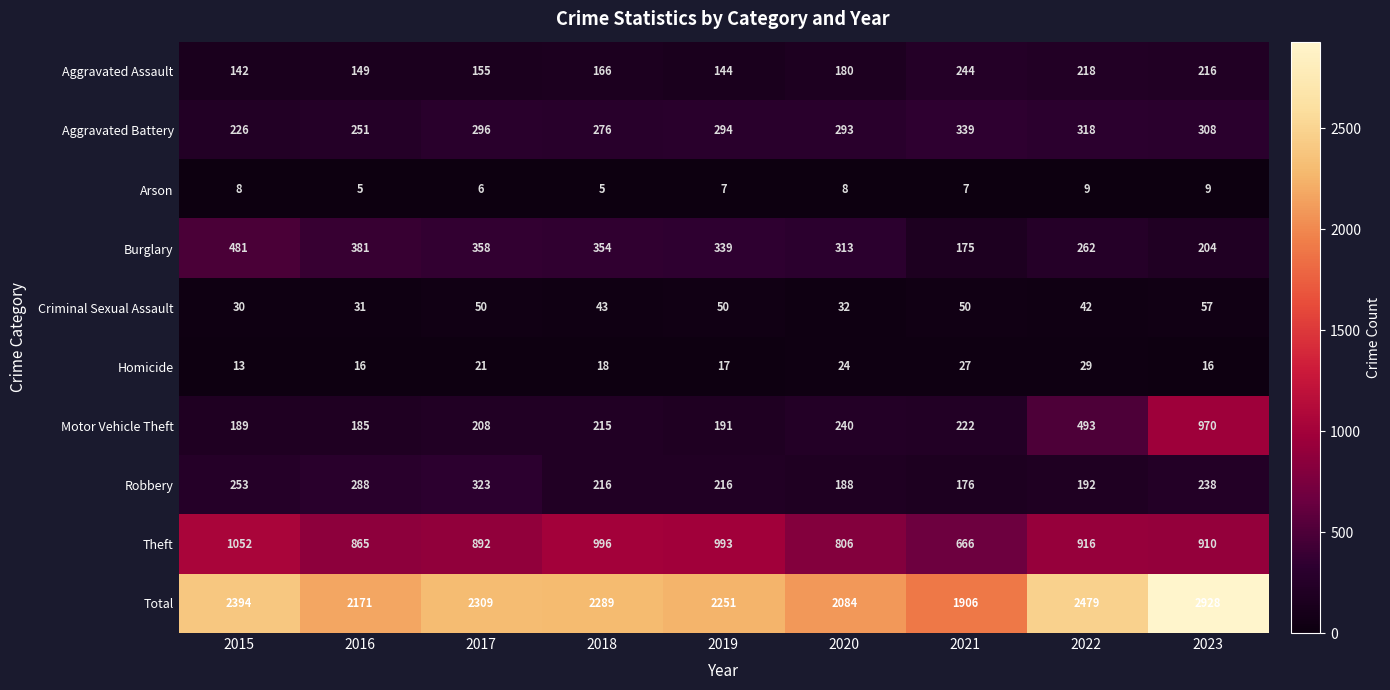

At which label does Criminal Sexual Assault first exceed 43?

2017